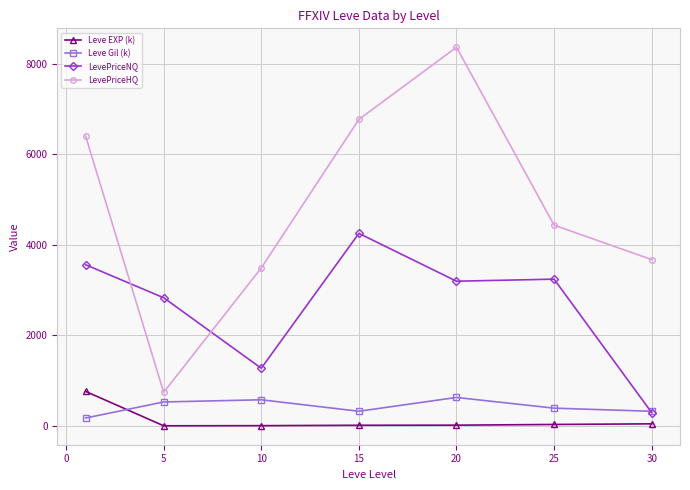

True or false: LevePriceHQ has more than 0 interior local peaks.

True